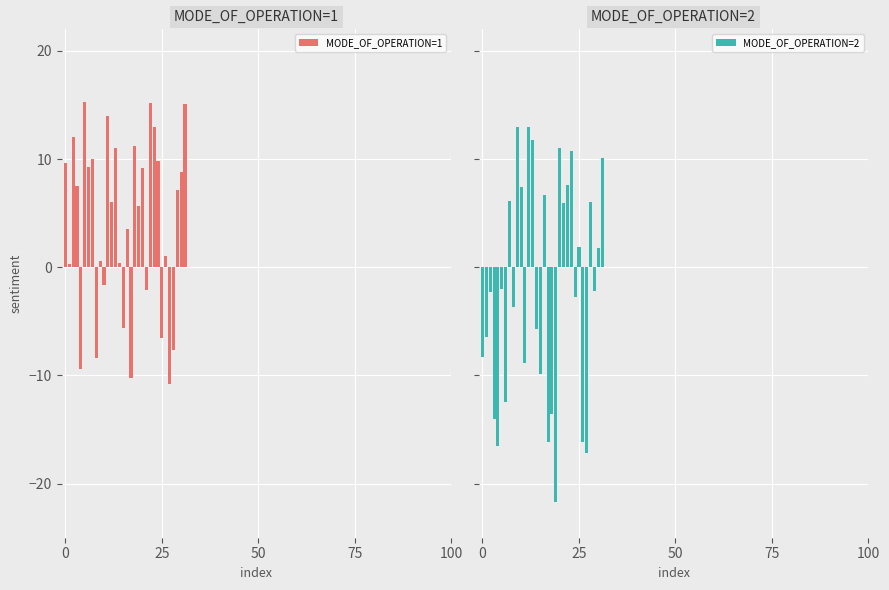

How many values in MODE_OF_OPERATION=1 are below zero?

9